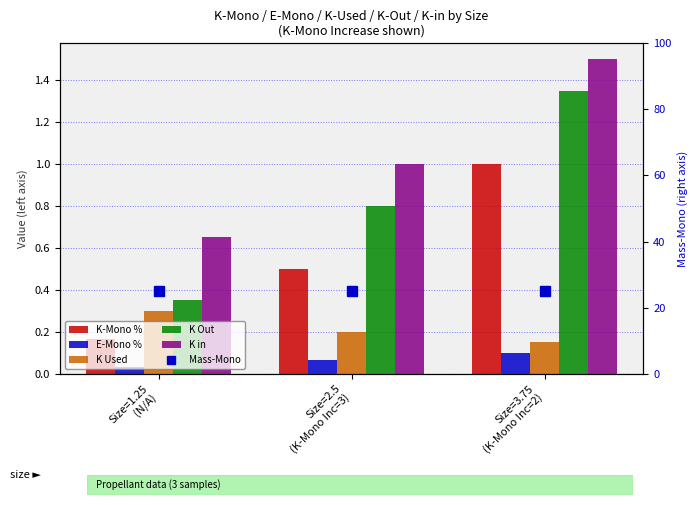

True or false: K Used has a value of 0.5 at Size=1.25
(N/A).

False